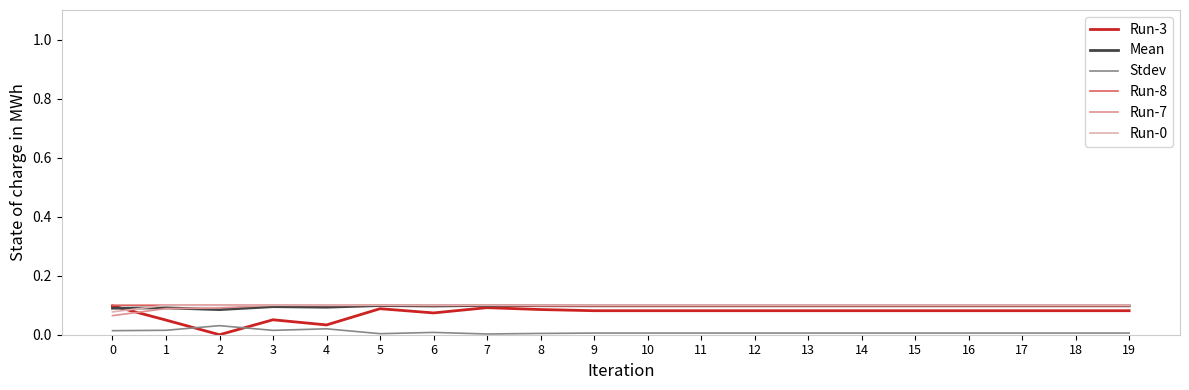

Which series has the widest spread of values?

Run-3